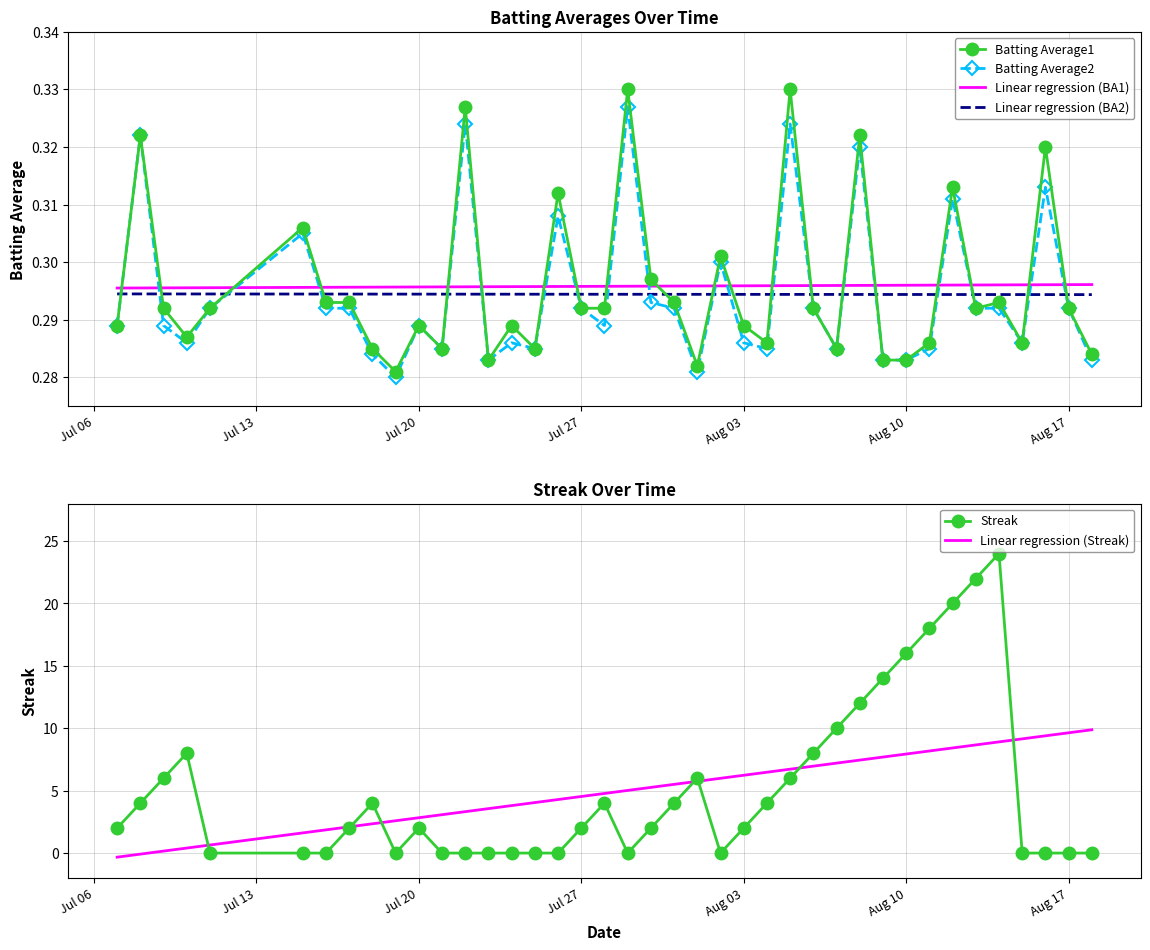

How many interior local valleys does the Batting Average2 series have?

10